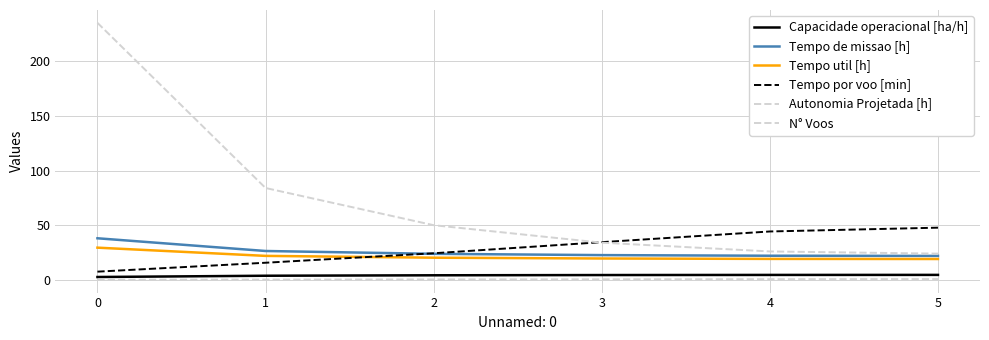

List the series in order of their peak value, lowest first.

Autonomia Projetada [h], Capacidade operacional [ha/h], Tempo util [h], Tempo de missao [h], Tempo por voo [min], N° Voos